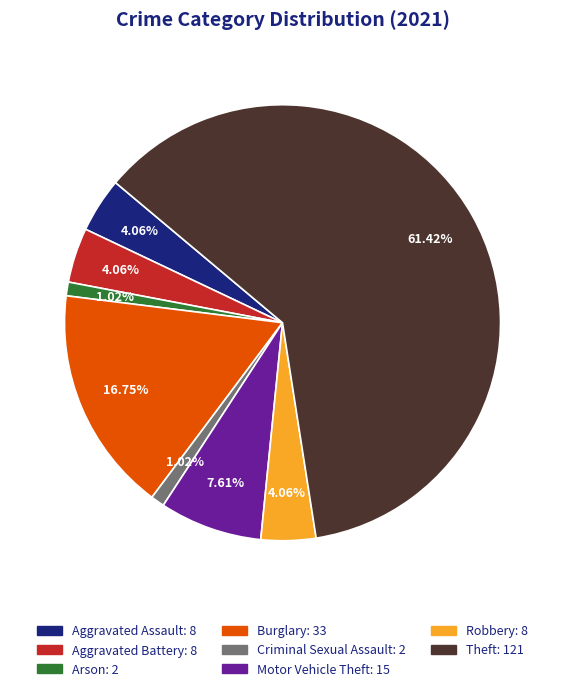

To the nearest percent, what percentage of the pie is Aggravated Assault?

4%